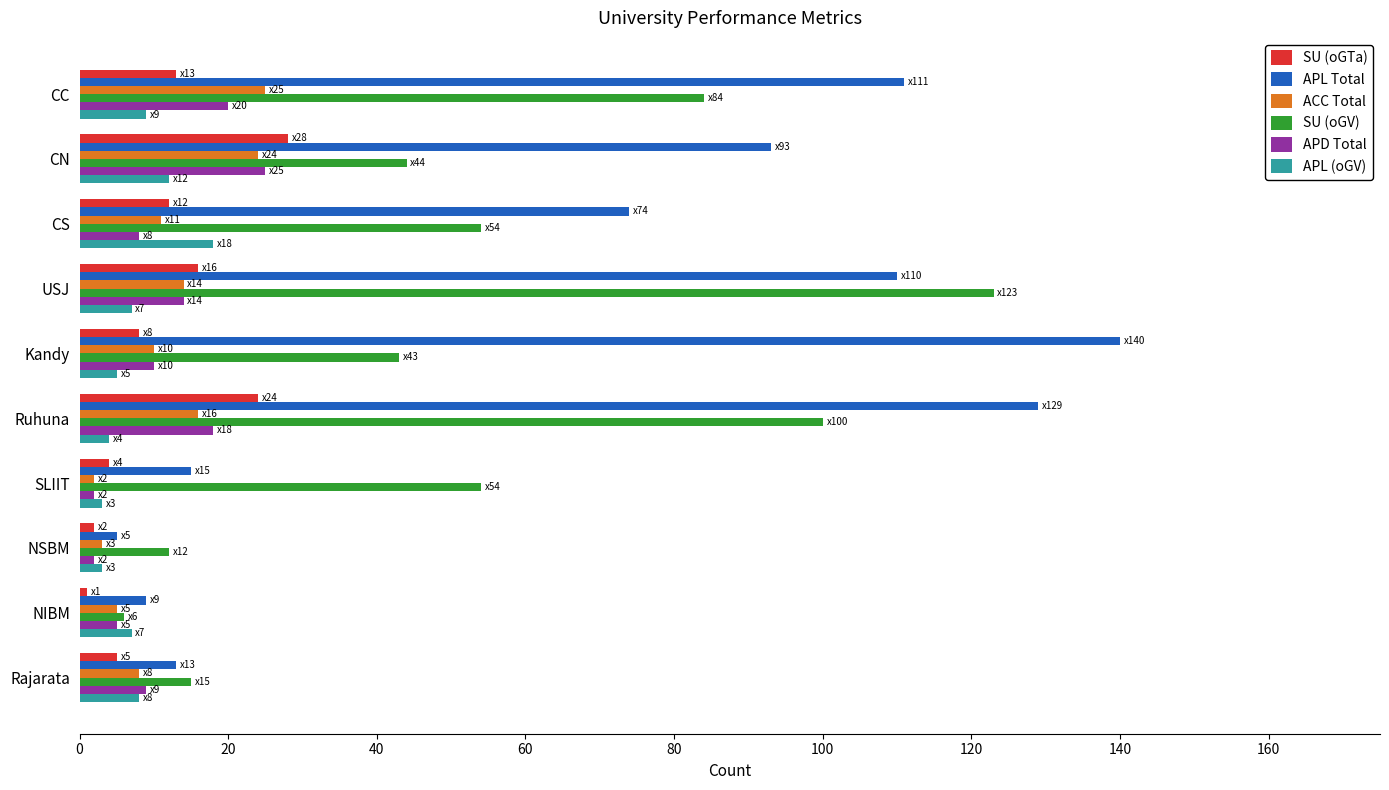

The value of APD Total at CN is 43. True or false?

False